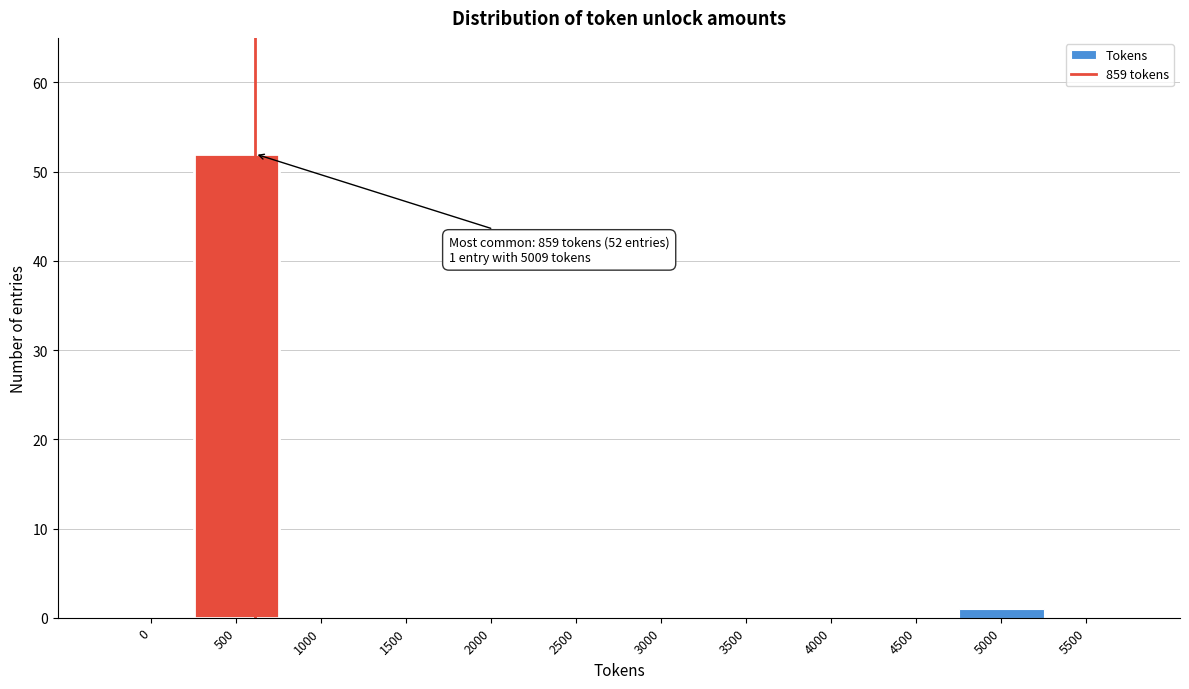

Reading left to right, what are all the values shown in this chart?

0=0	500=52	1000=0	1500=0	2000=0	2500=0	3000=0	3500=0	4000=0	4500=0	5000=1	5500=0